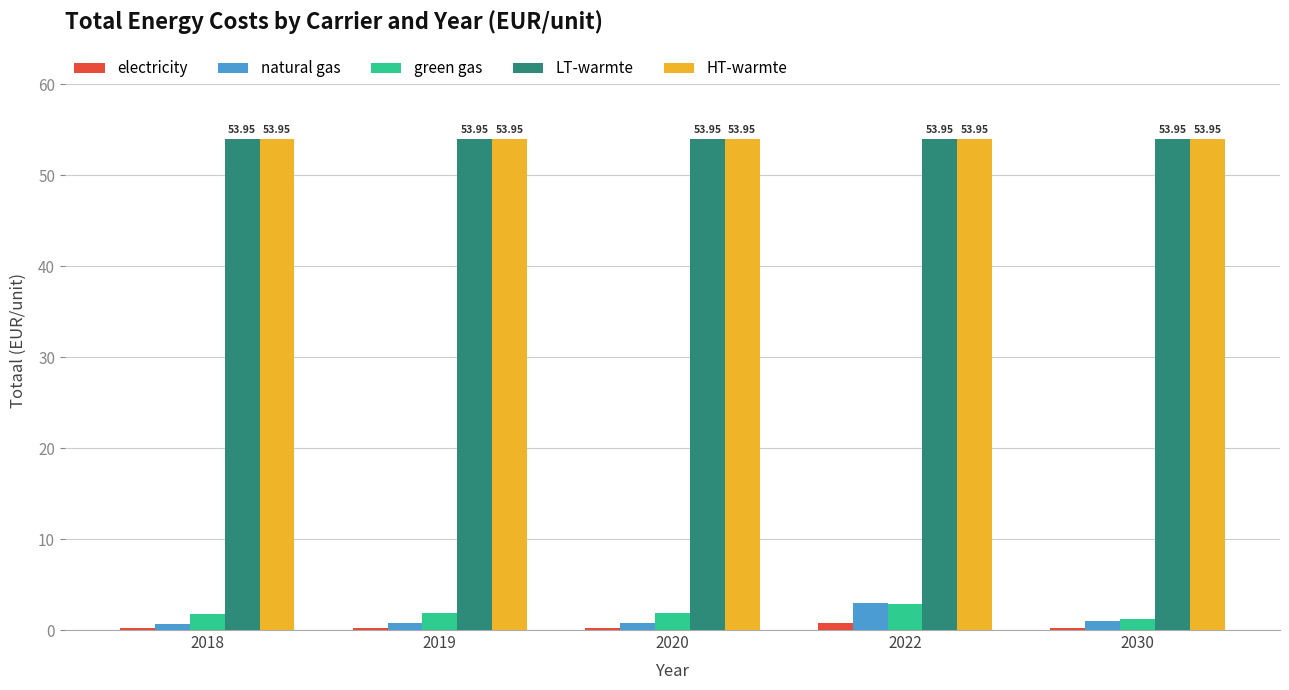

What is the difference between the second highest and minimum values in the natural gas series?

0.3